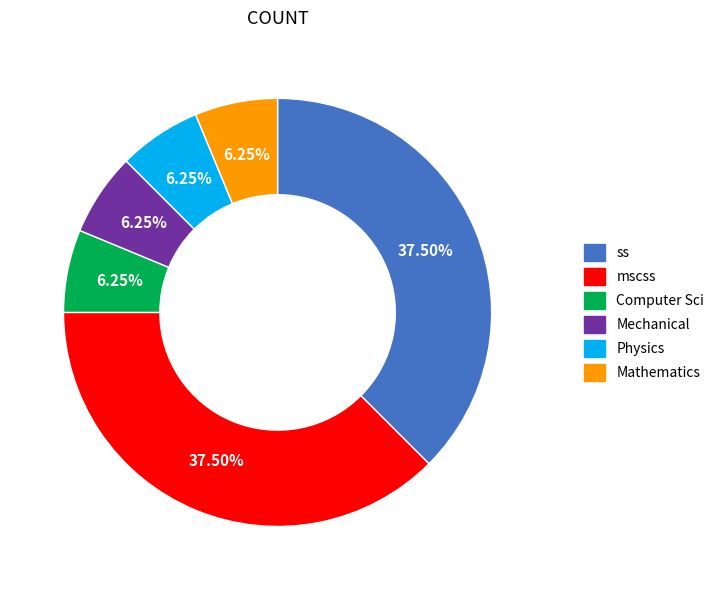

Which has a higher value, Mechanical or ss?

ss